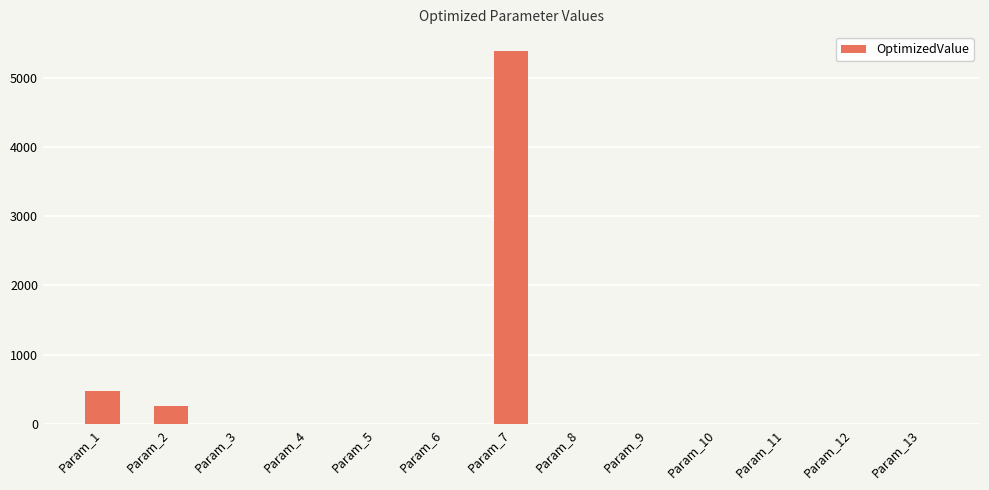

What is the greatest value displayed?

5386.2